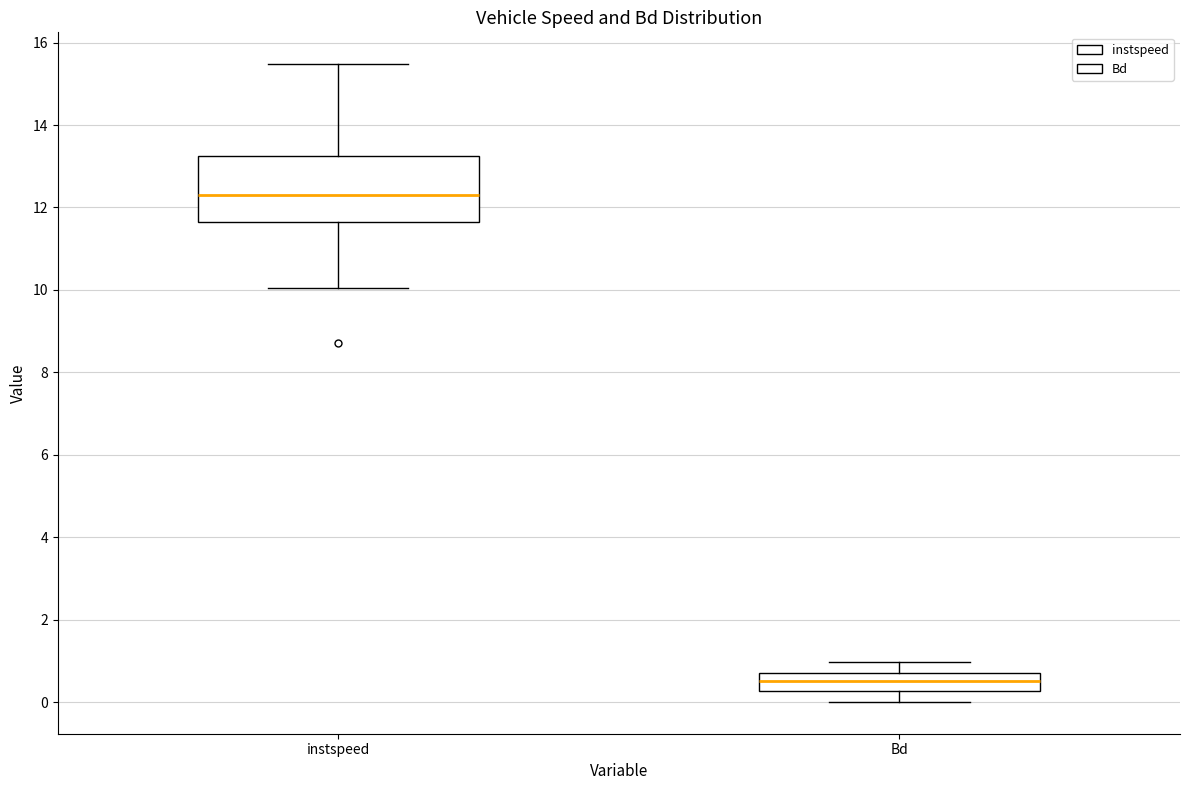

Which box has the lowest median line?

Bd